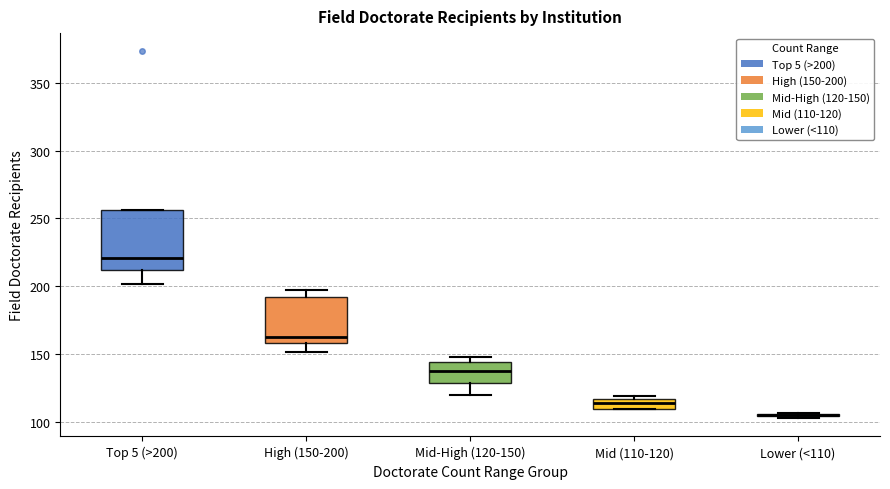

Which box is the tallest, from its lower edge to its upper edge?

Top 5 (>200)